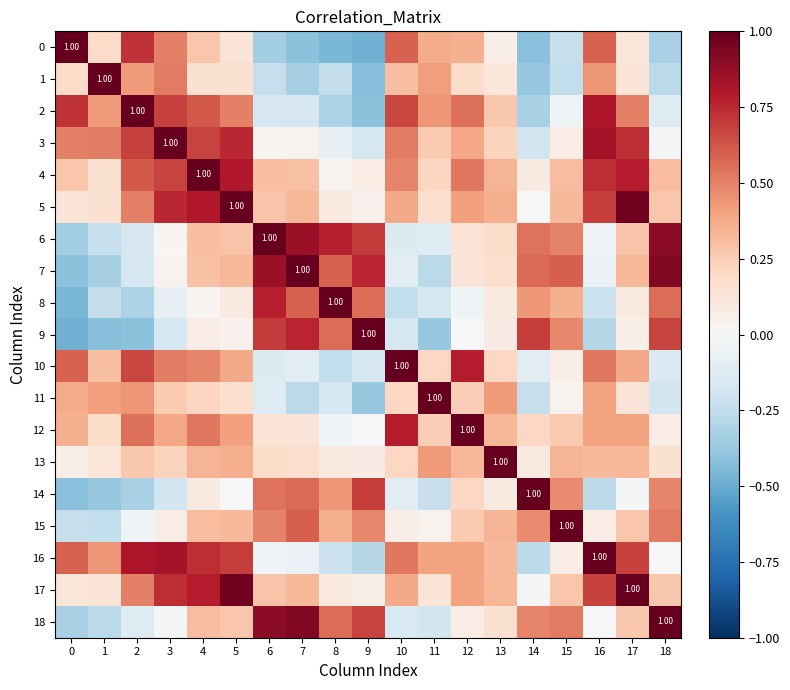

At which label is 4 closest to 0?

8